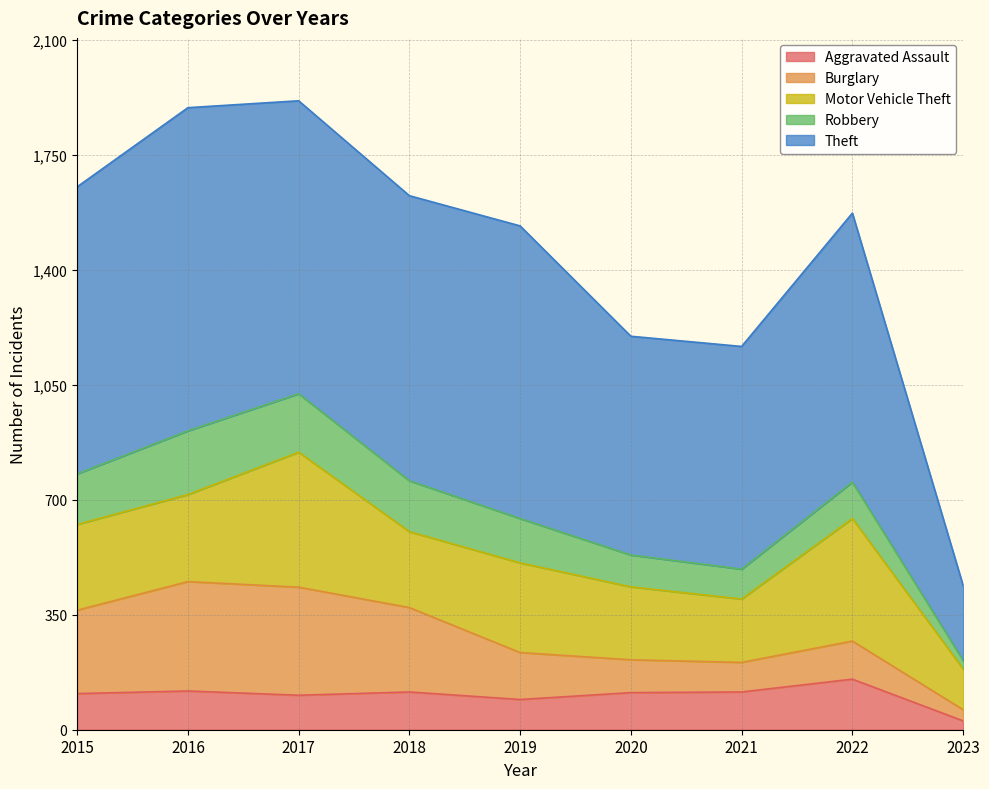

Which series has the widest spread of values?

Theft